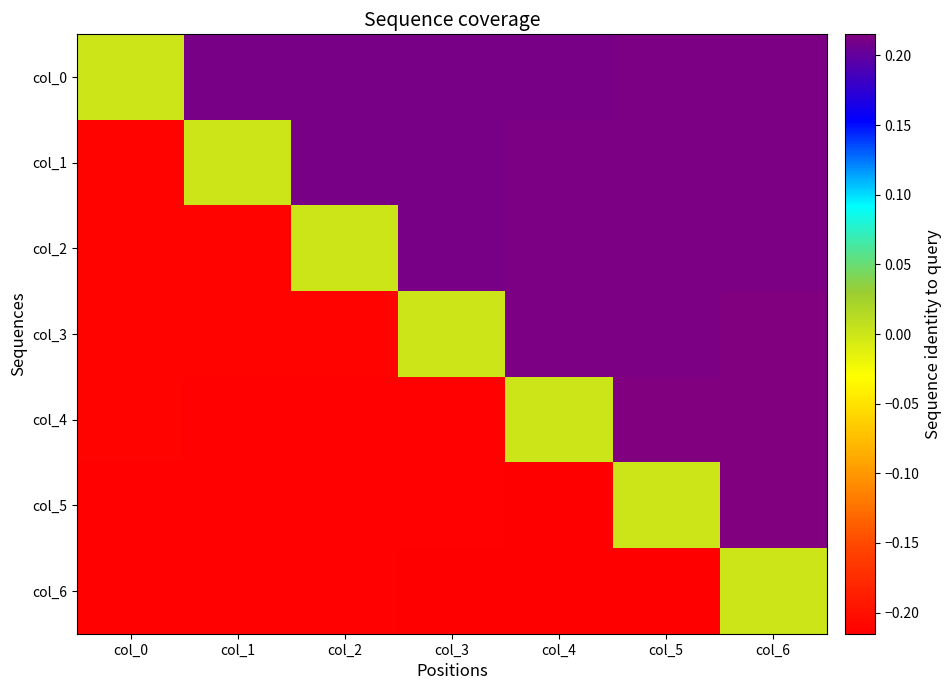

Reading left to right, what are all the values shown in this chart?

col_0: col_0=0.0	col_1=0.2	col_2=0.2	col_3=0.2	col_4=0.2	col_5=0.2	col_6=0.2
col_1: col_0=-0.2	col_1=0.0	col_2=0.2	col_3=0.2	col_4=0.2	col_5=0.2	col_6=0.2
col_2: col_0=-0.2	col_1=-0.2	col_2=0.0	col_3=0.2	col_4=0.2	col_5=0.2	col_6=0.2
col_3: col_0=-0.2	col_1=-0.2	col_2=-0.2	col_3=0.0	col_4=0.2	col_5=0.2	col_6=0.2
col_4: col_0=-0.2	col_1=-0.2	col_2=-0.2	col_3=-0.2	col_4=0.0	col_5=0.2	col_6=0.2
col_5: col_0=-0.2	col_1=-0.2	col_2=-0.2	col_3=-0.2	col_4=-0.2	col_5=0.0	col_6=0.2
col_6: col_0=-0.2	col_1=-0.2	col_2=-0.2	col_3=-0.2	col_4=-0.2	col_5=-0.2	col_6=0.0